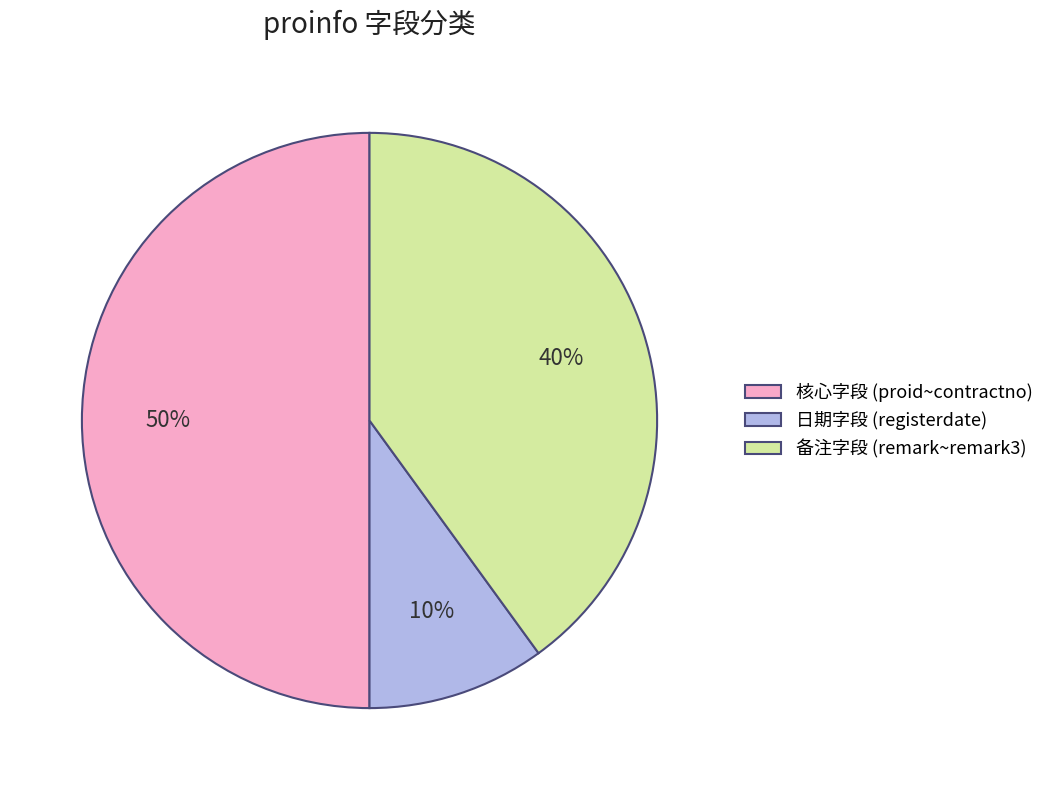

How many slices are in this pie chart?

3